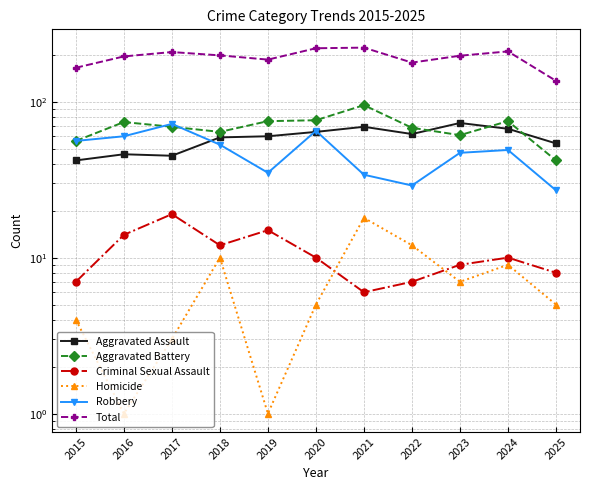

List the labels in order of Robbery value, smallest first.

2025, 2022, 2021, 2019, 2023, 2024, 2018, 2015, 2016, 2020, 2017